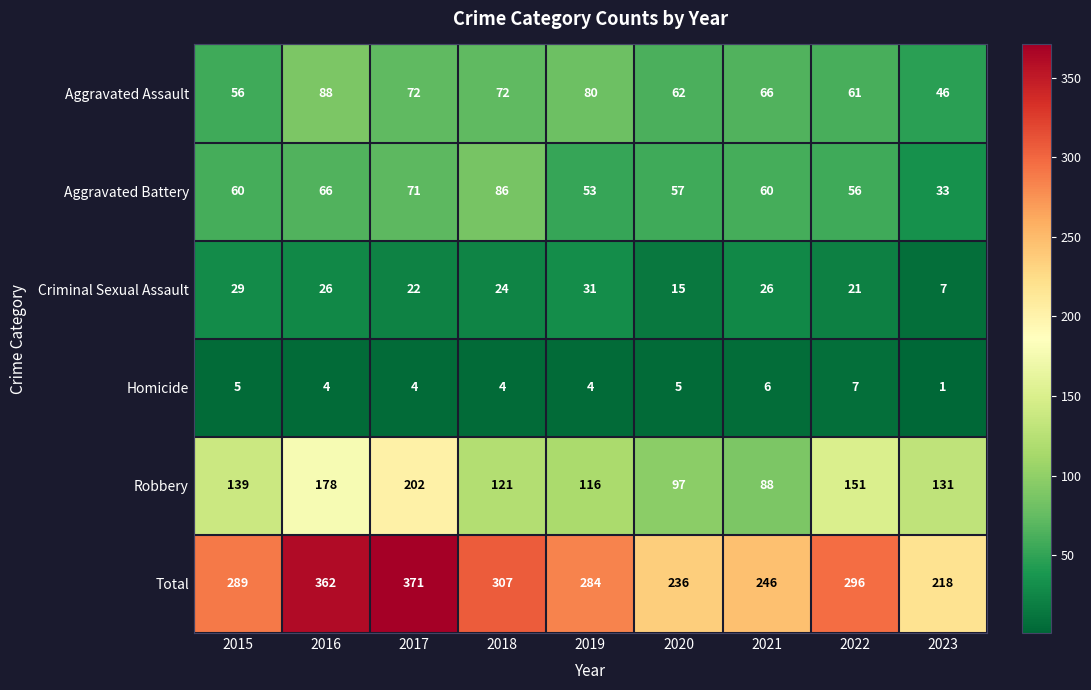

How many values in the Homicide series are below 4?

1